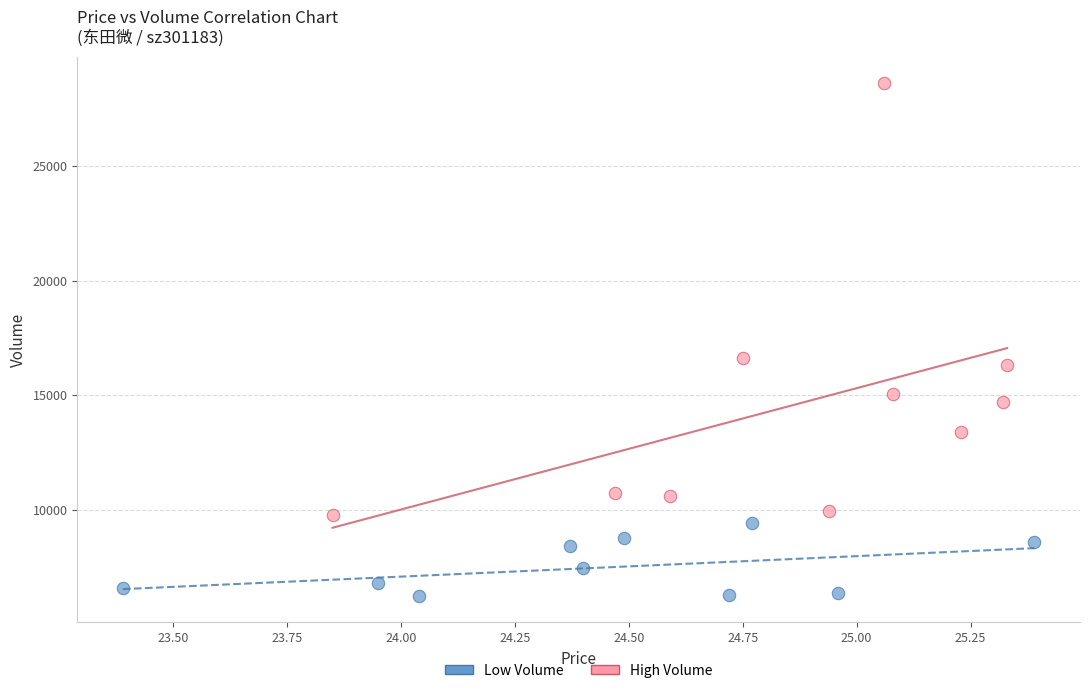

Which series contains the highest Y value?

High Volume